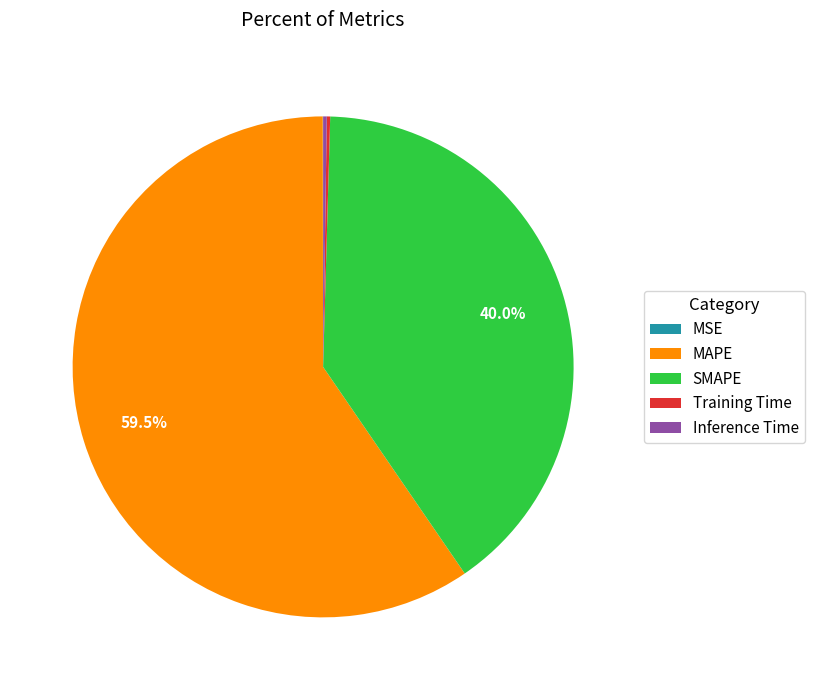

Does MAPE represent more than half of the total?

Yes